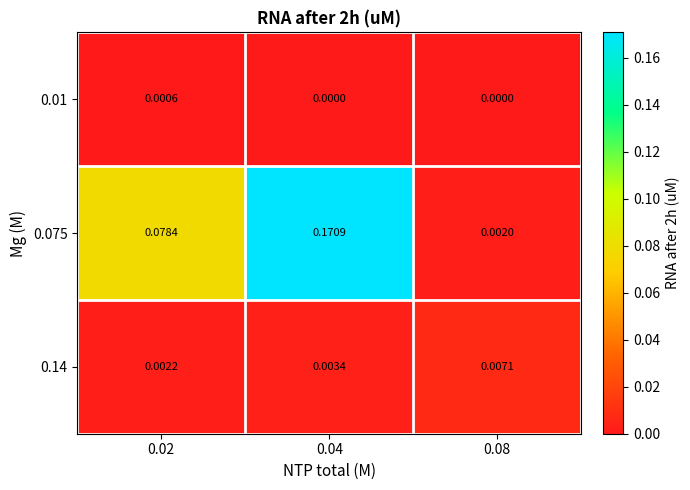

List the series in order of their peak value, highest first.

0.075, 0.14, 0.01